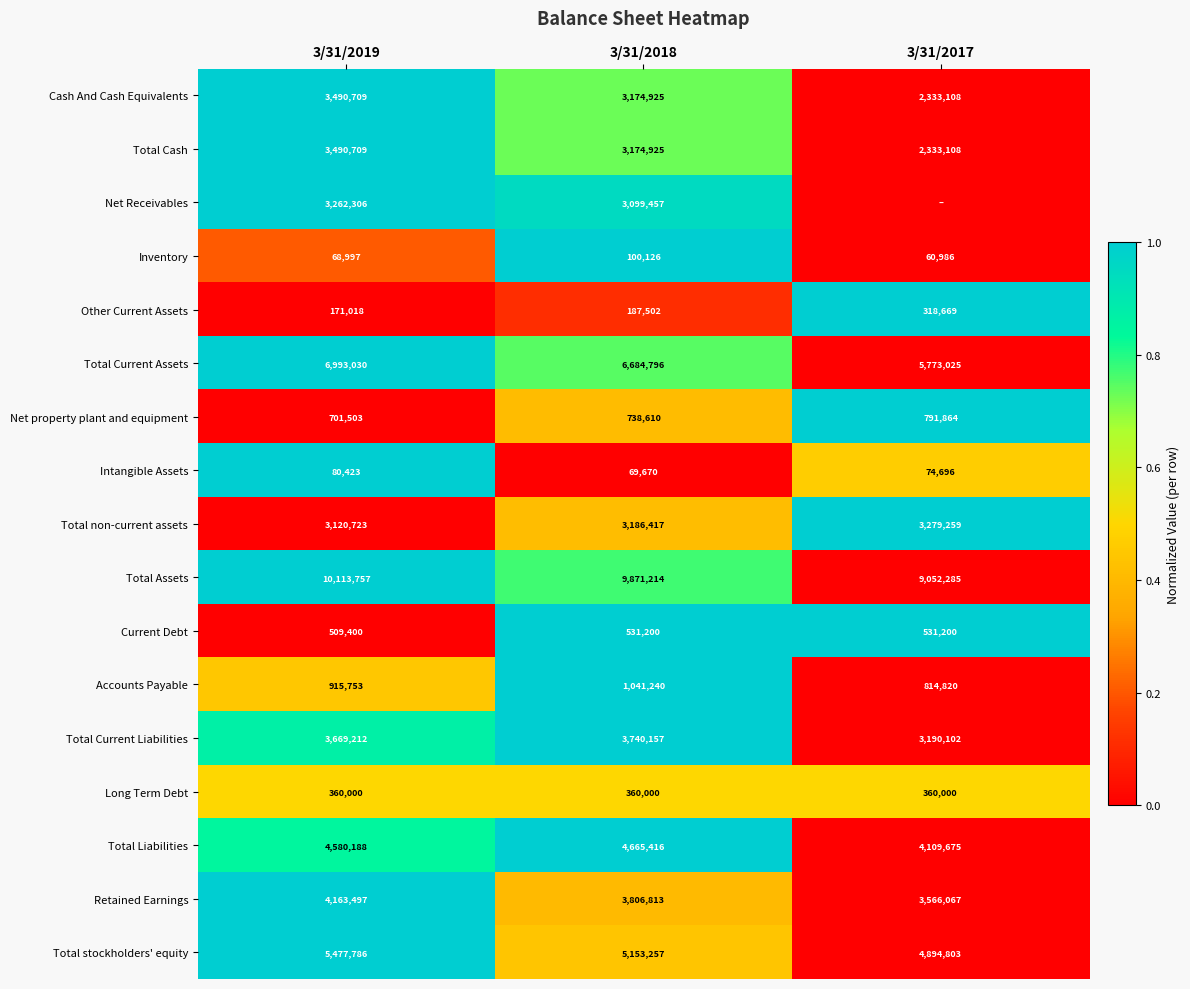

How many data points in Total Cash are less than 3174925?

1